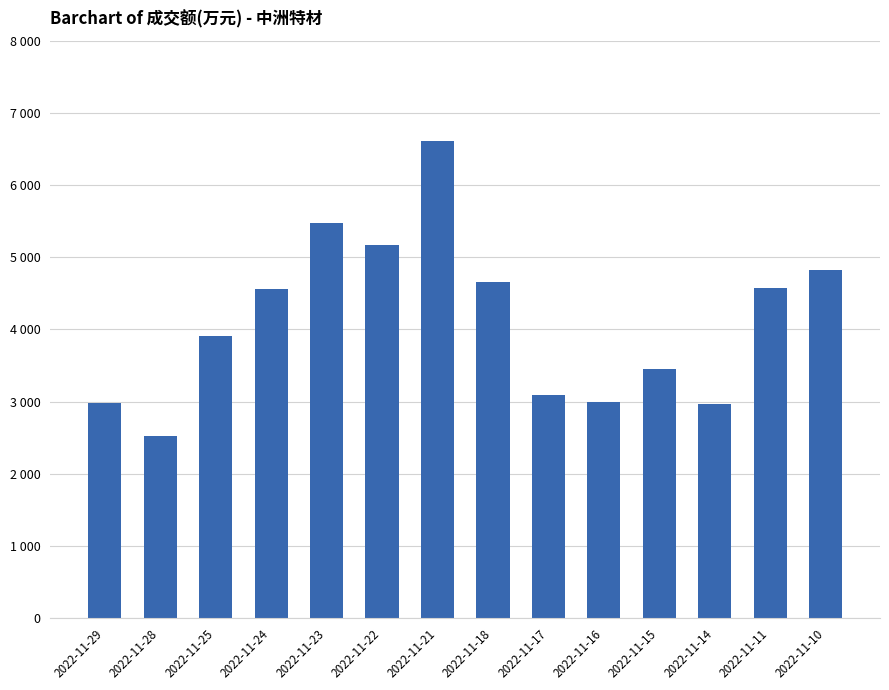

Are the bars horizontal?

No